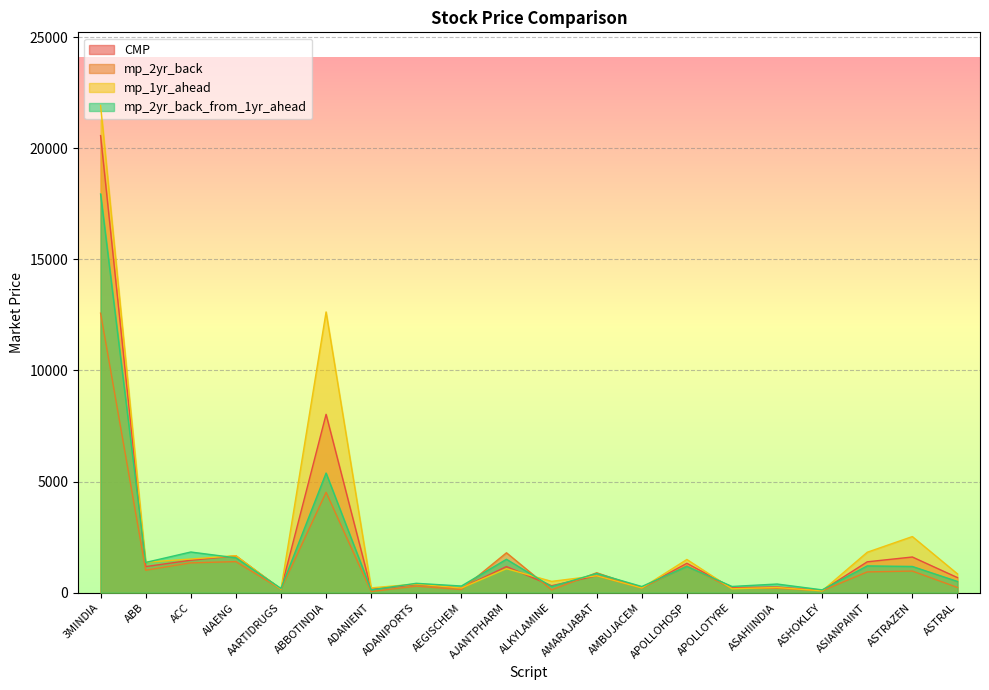

True or false: mp_2yr_back has more than 2 points higher than both neighbors.

True